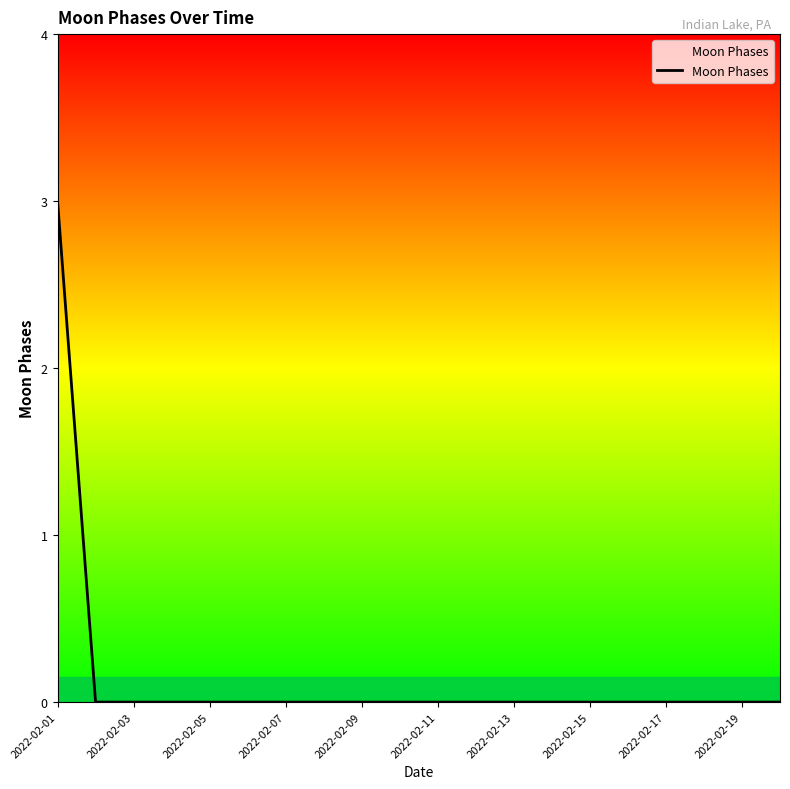

How many categories are shown in the chart?

20